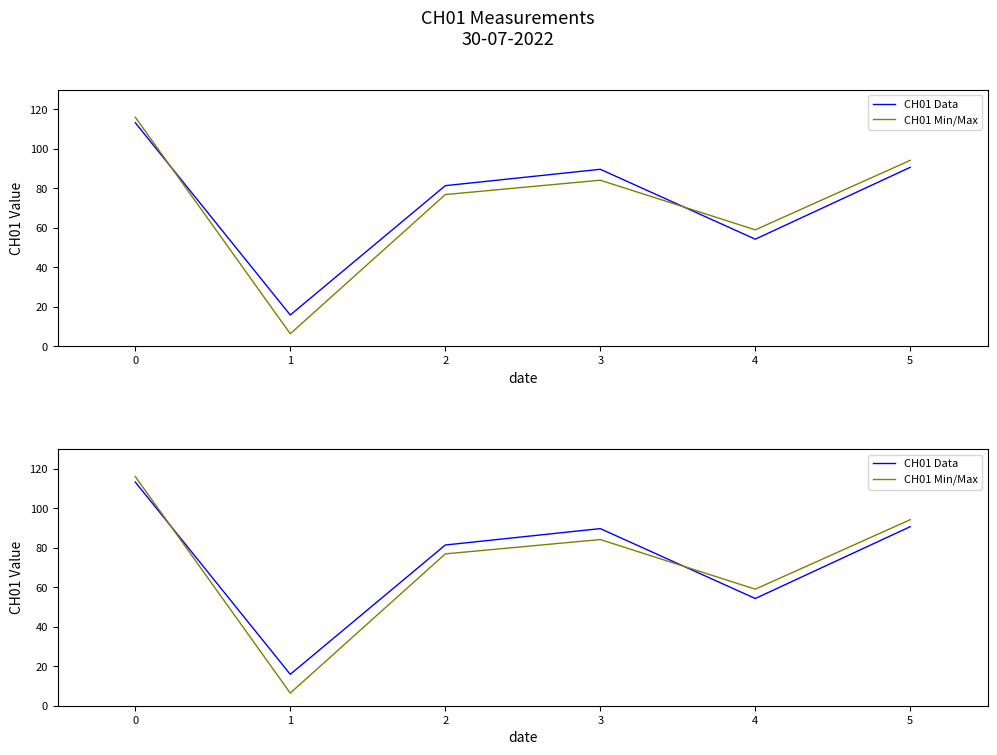

What is the value of the CH01 Data point at the 3rd from the left?

81.4